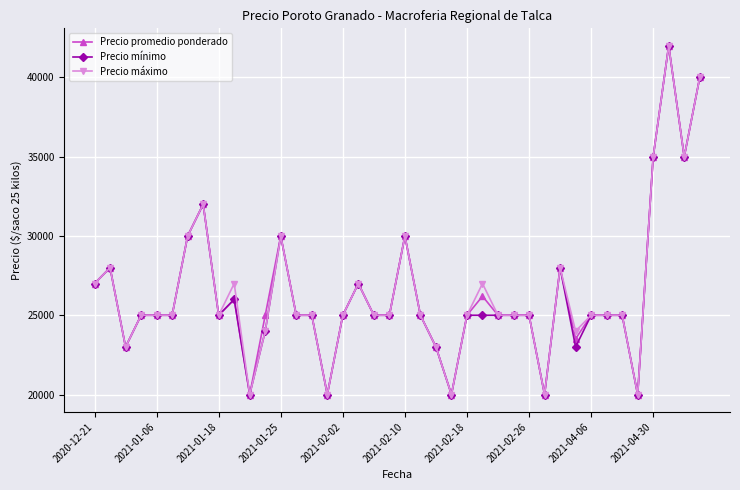

What is the minimum value for Precio mínimo?

20000